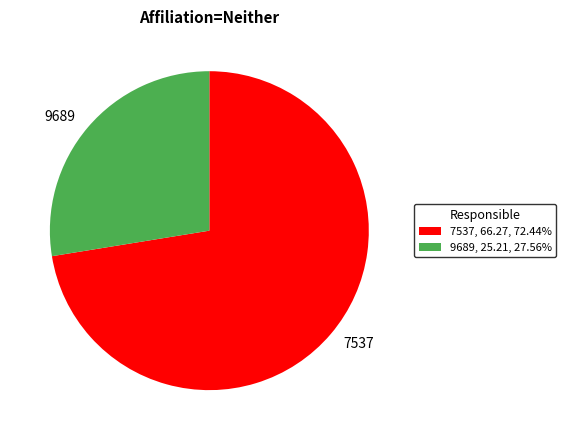

Is there any slice that represents more than half of the pie?

Yes